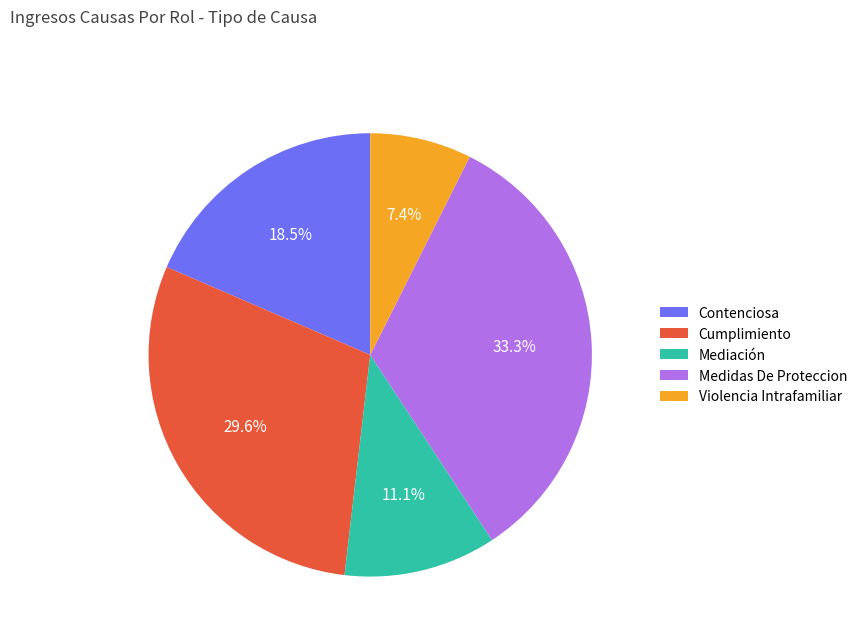

Is it true that Cumplimiento is 30% of the pie?

True